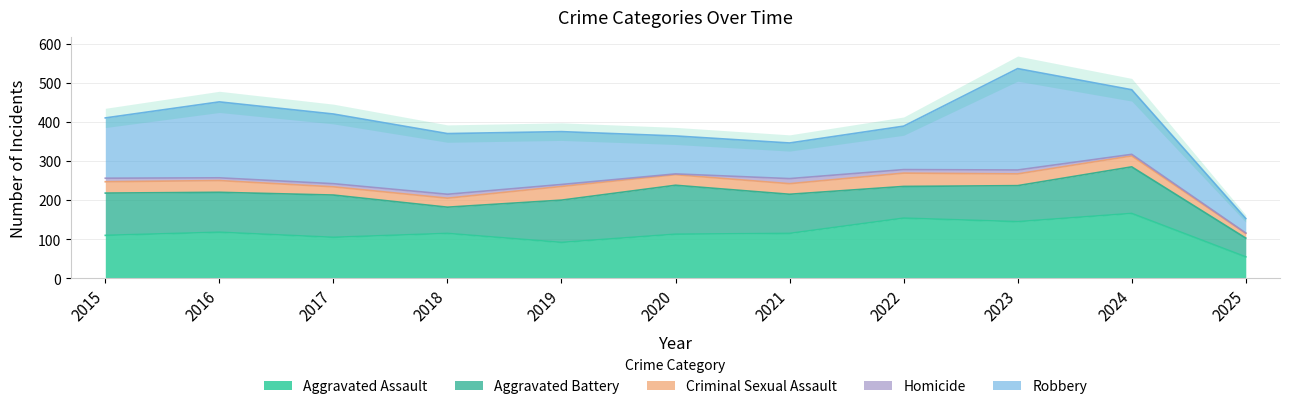

Is it true that Aggravated Battery equals 119 at 2024?

True